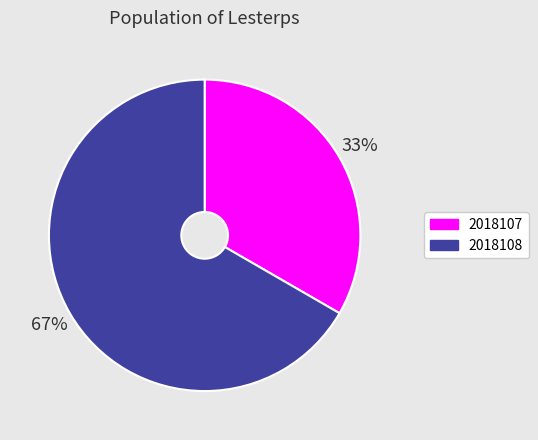

What is the ratio of the value at 2018107 to the value at 2018108?

0.5